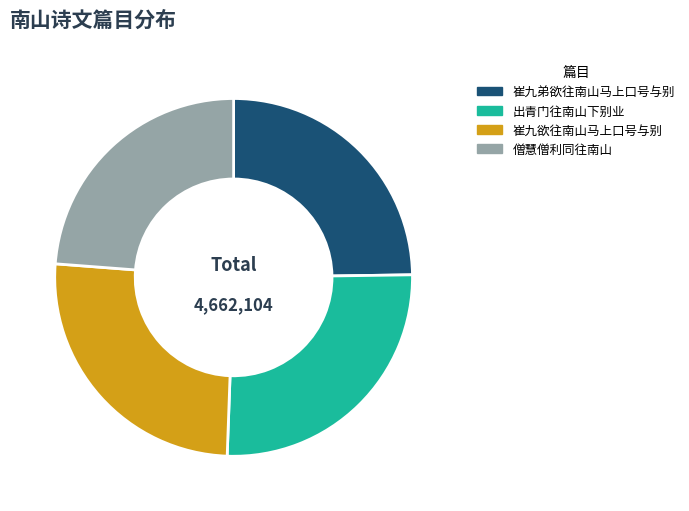

Which category has the smallest portion of the pie?

僧慧僧利同往南山